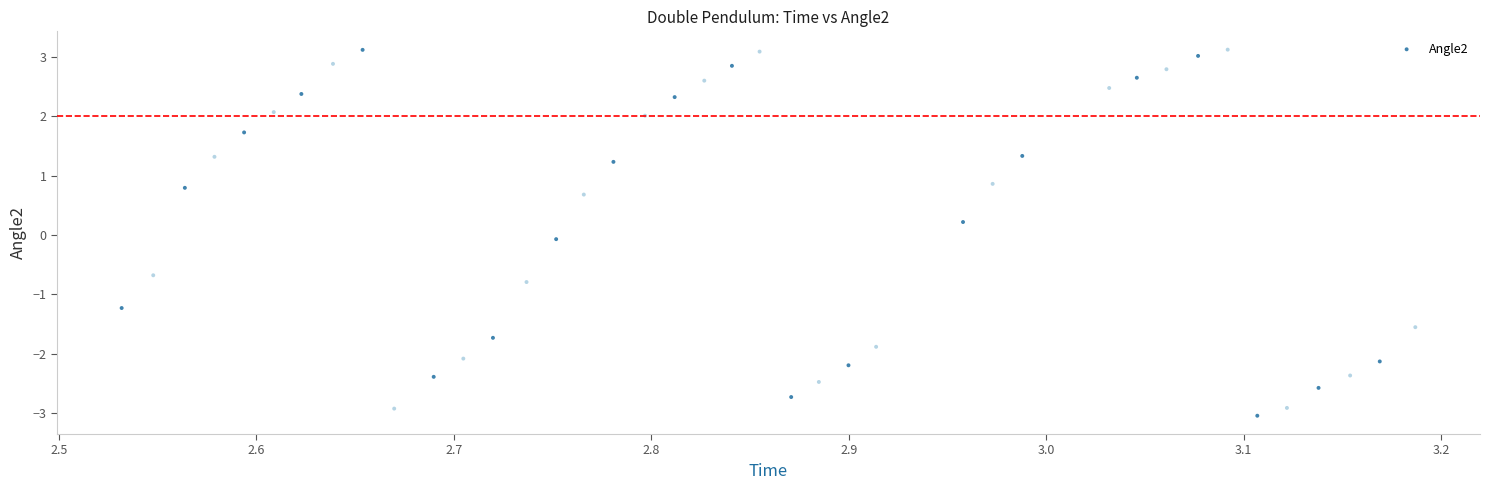

What is the range of X values (max minus min)?

0.7